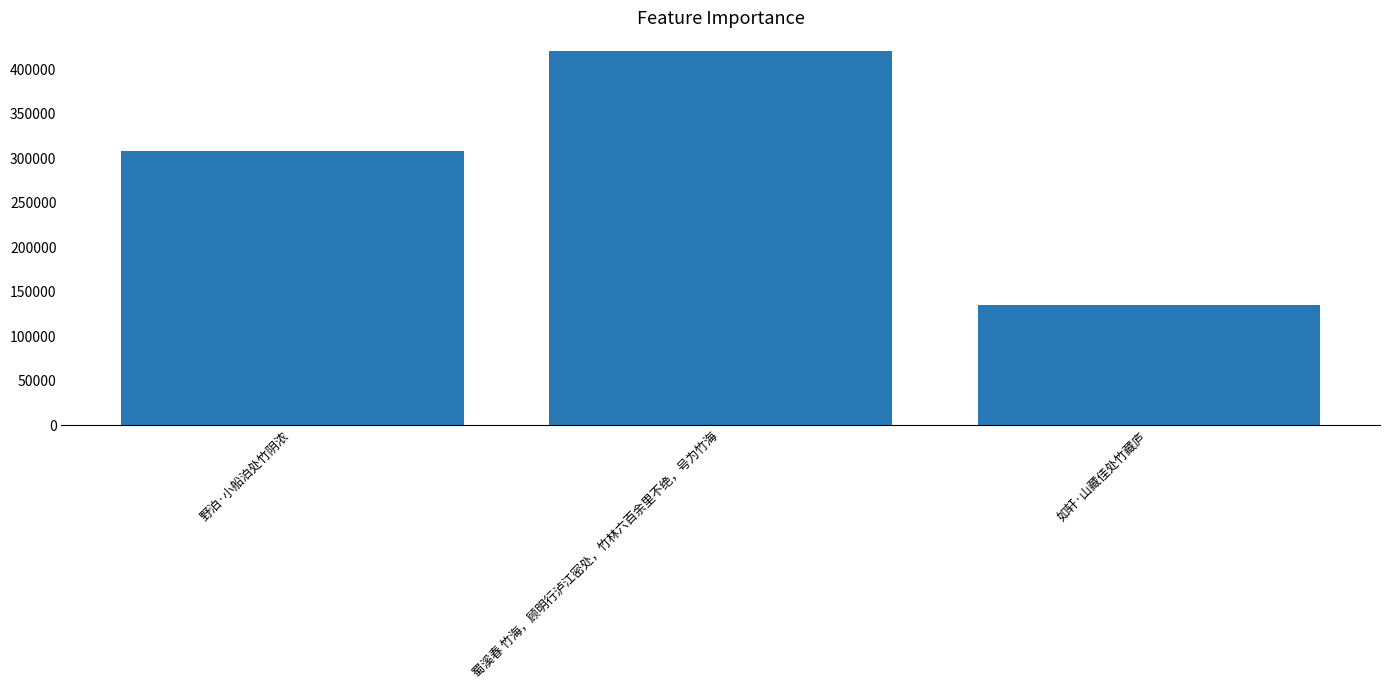

List the labels in order of value, smallest first.

如轩·山藏佳处竹藏庐, 野泊·小船泊处竹阴浓, 蜀溪春 竹海，顾明行泸江密处，竹林六百余里不绝，号为竹海